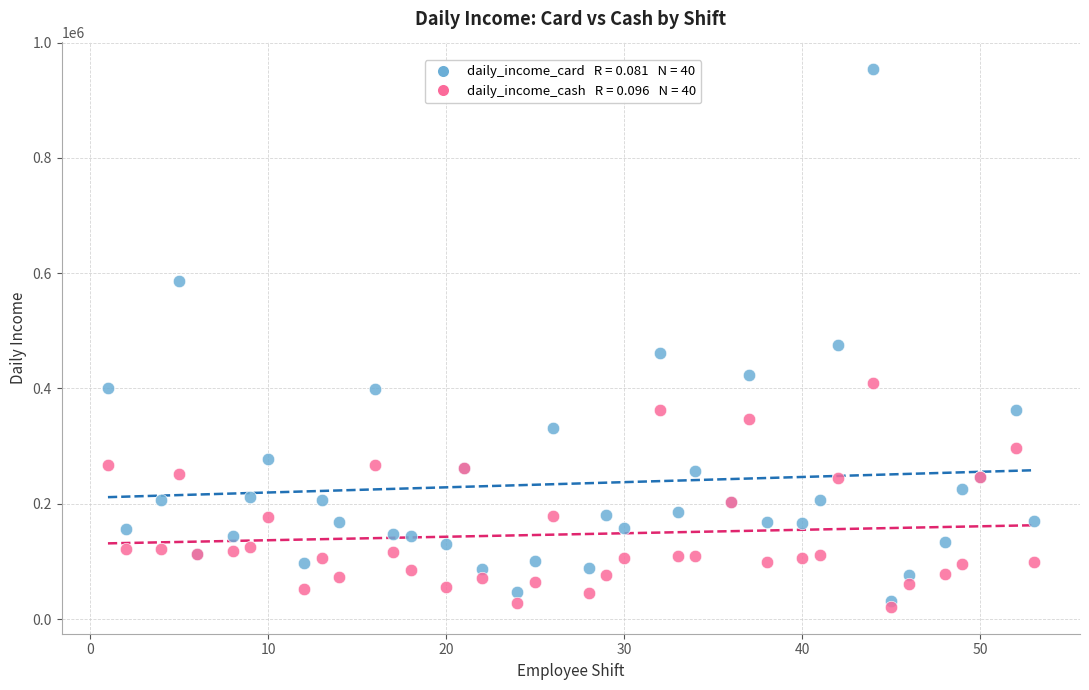

Across all series, what Y value is closest to 488124?

475120